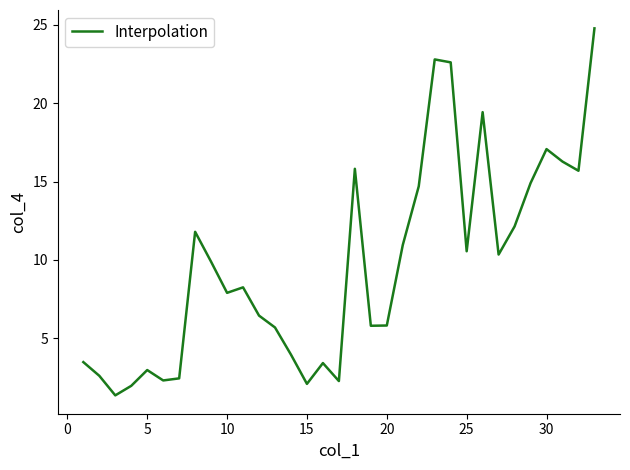

What is the minimum value shown in the chart?

1.3